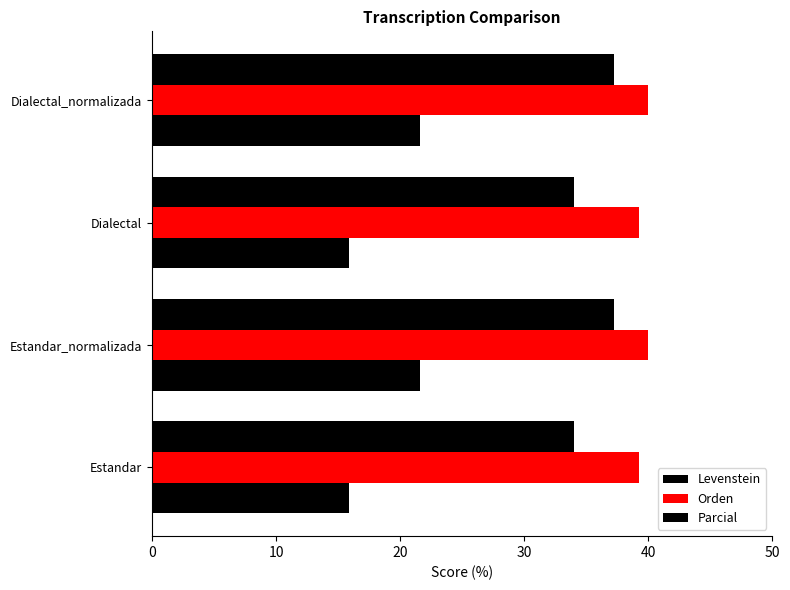

How many data points in Orden are less than 40?

2